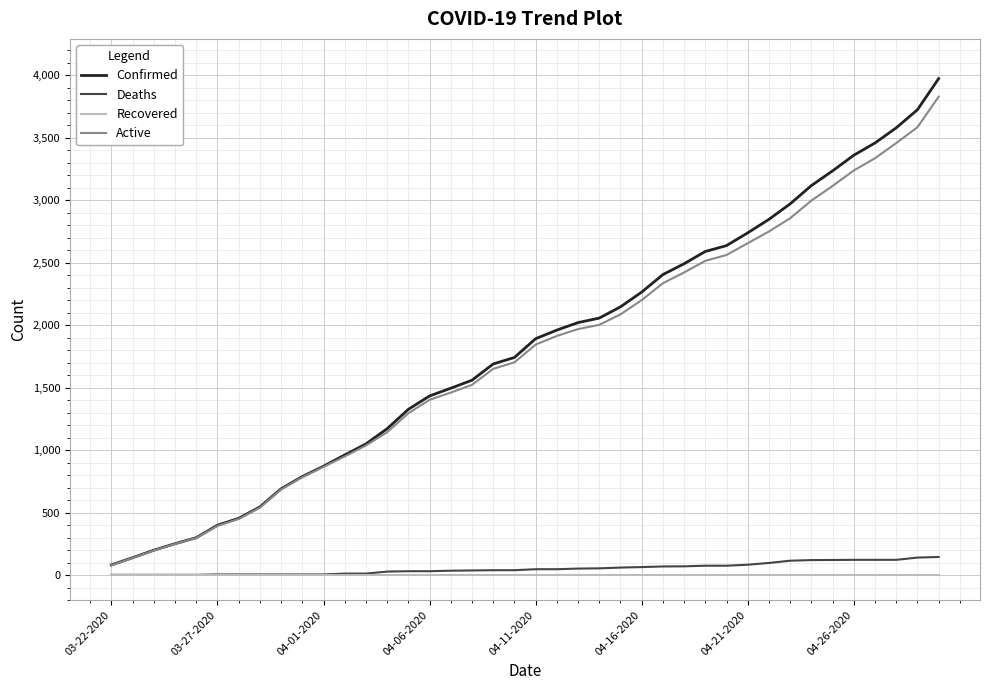

What is the maximum value for Active?

3827